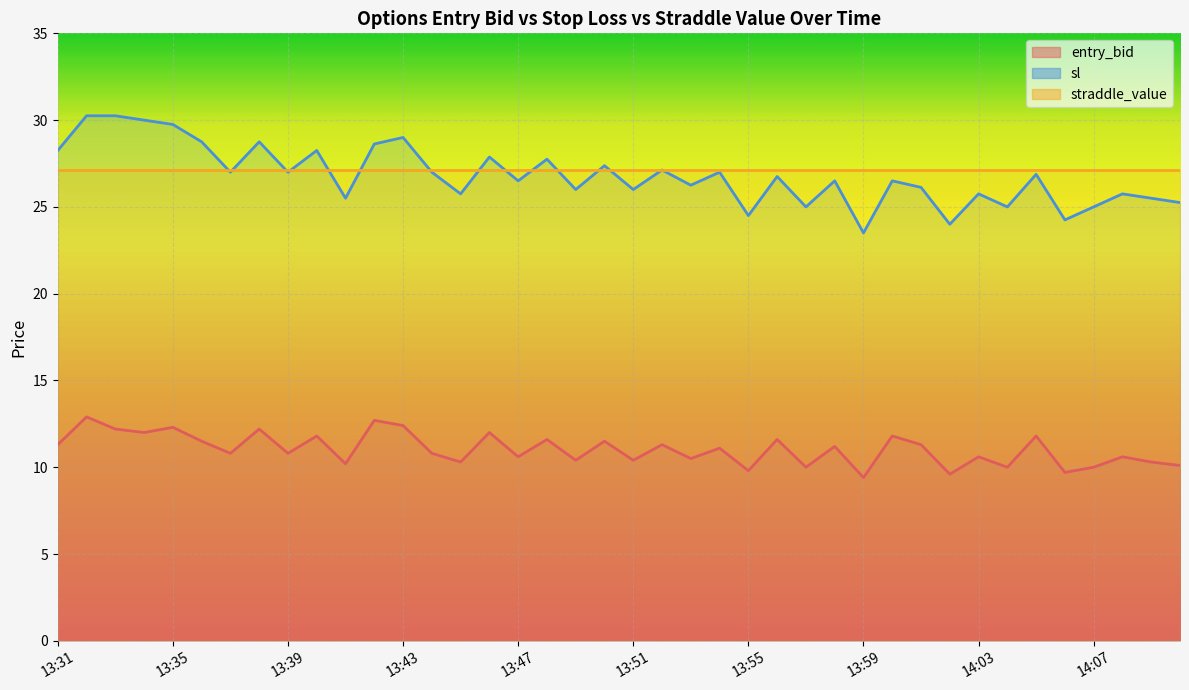

True or false: entry_bid has a value of 16.3 at 13:44.

False